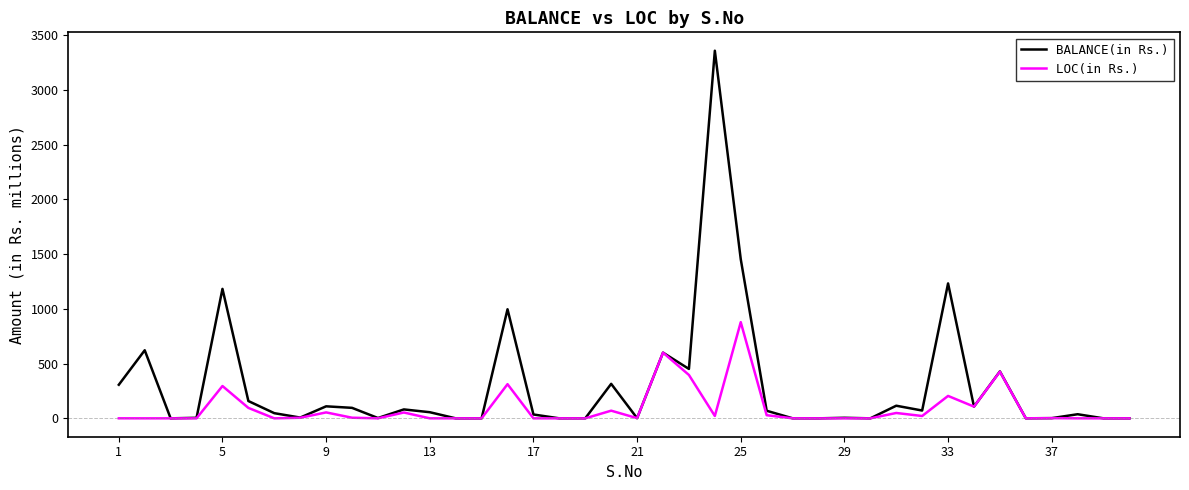

List the series in order of their peak value, highest first.

BALANCE(in Rs.), LOC(in Rs.)